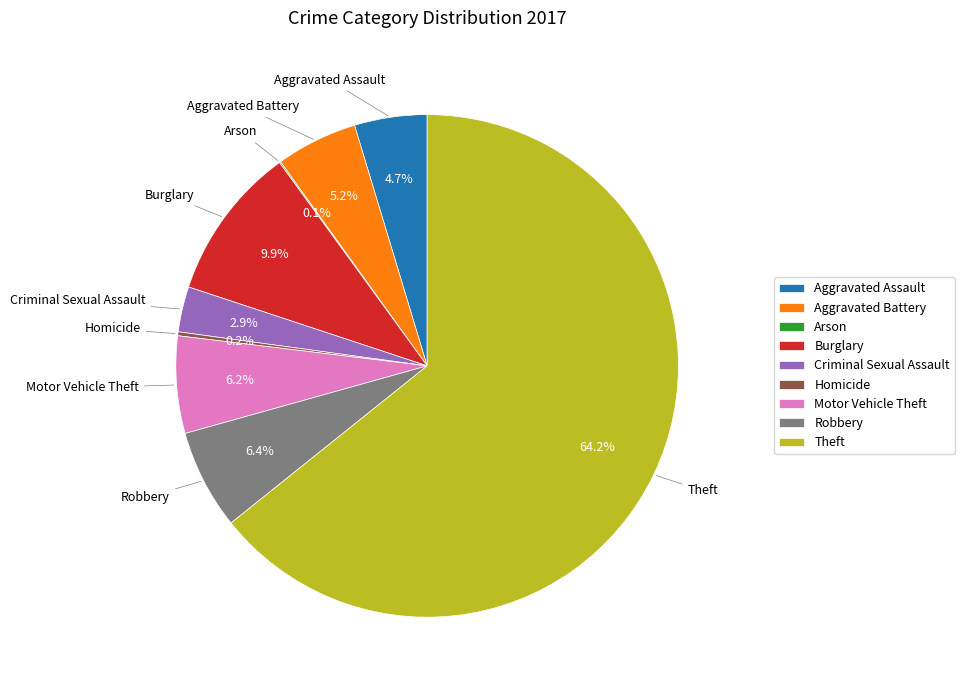

Which has a higher value, Theft or Criminal Sexual Assault?

Theft